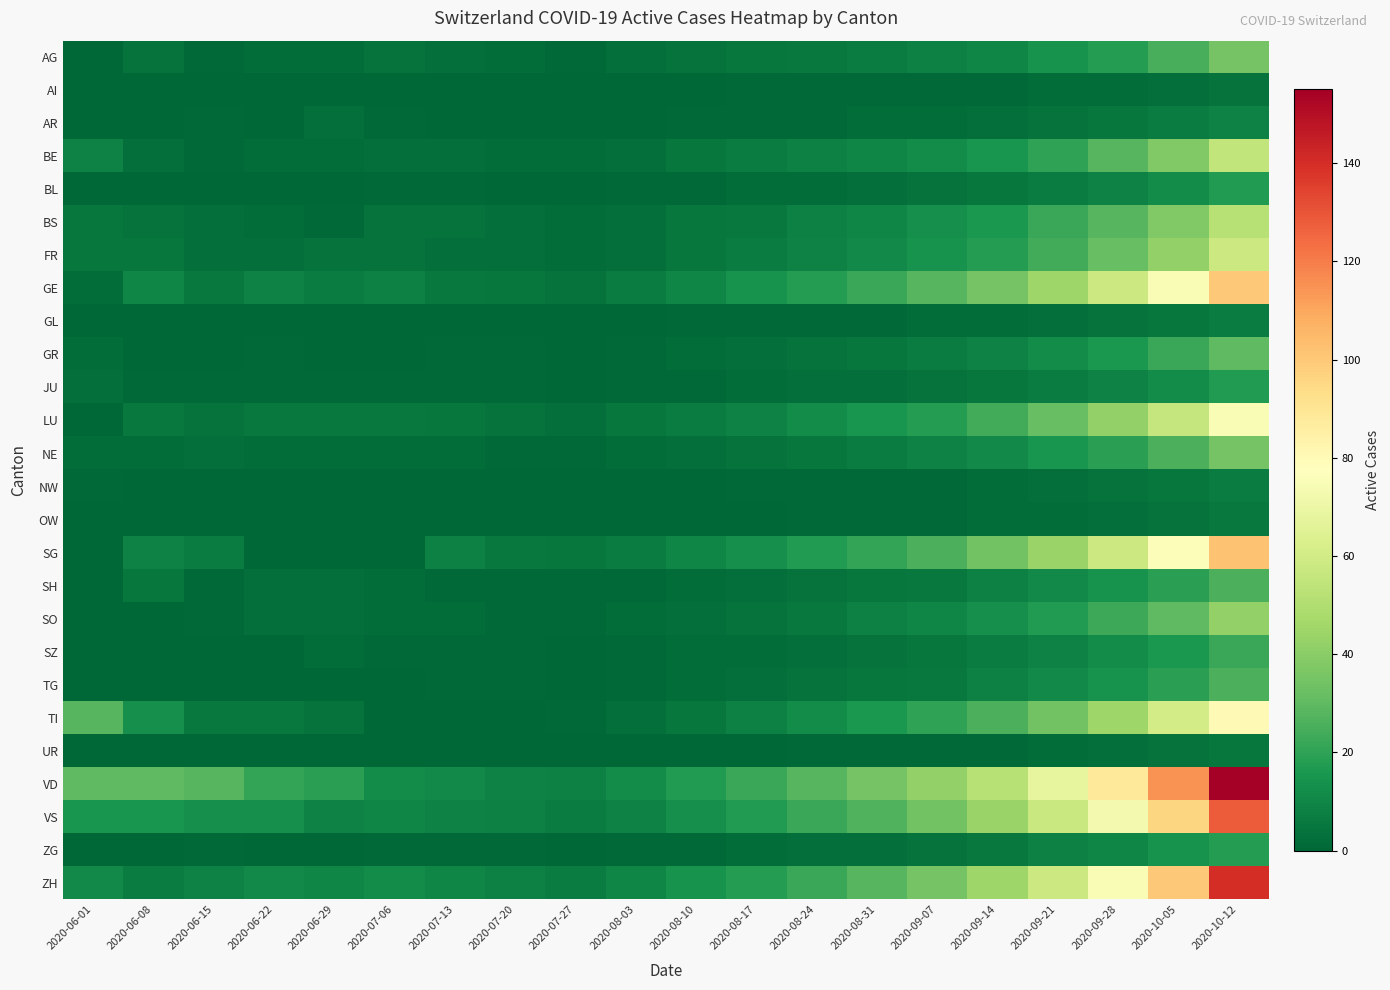

Which has a higher value, 2020-08-03 or 2020-08-31?

2020-08-31